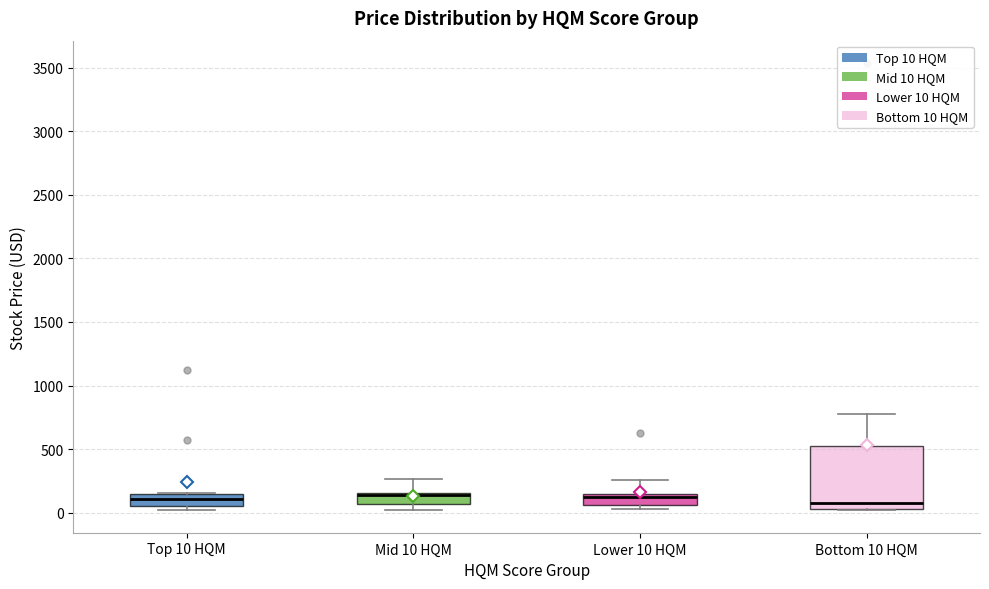

Reading left to right, read every box against the y-axis: the position of its median line, the range the box covers, and the ends of its whiskers. The values are not printed on the chart, so give them approximately, as read against the axis.

Top 10 HQM: median 100, box 50 to 150, whiskers 0 to 150
Mid 10 HQM: median 150 (drawn on the box's upper edge), box 50 to 150, whiskers 0 to 250
Lower 10 HQM: median 100, box 50 to 150, whiskers 50 (just below the box's lower edge) to 250
Bottom 10 HQM: median 50 (just above the box's lower edge), box 50 to 550, whiskers 0 to 800